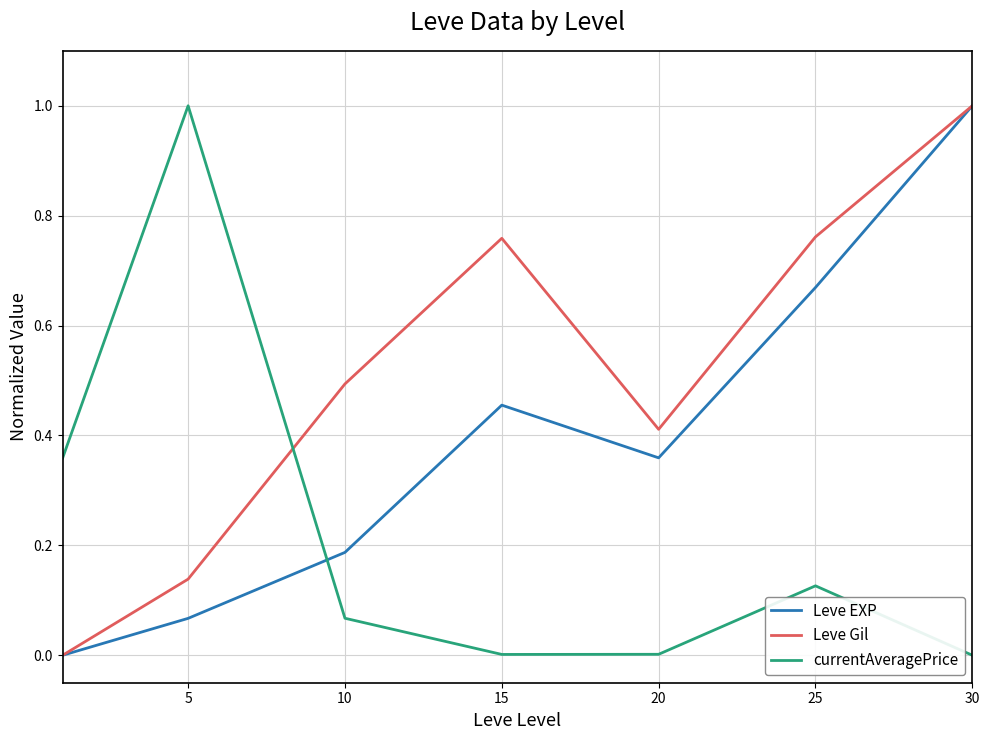

Which series has the largest total across all categories?

Leve Gil